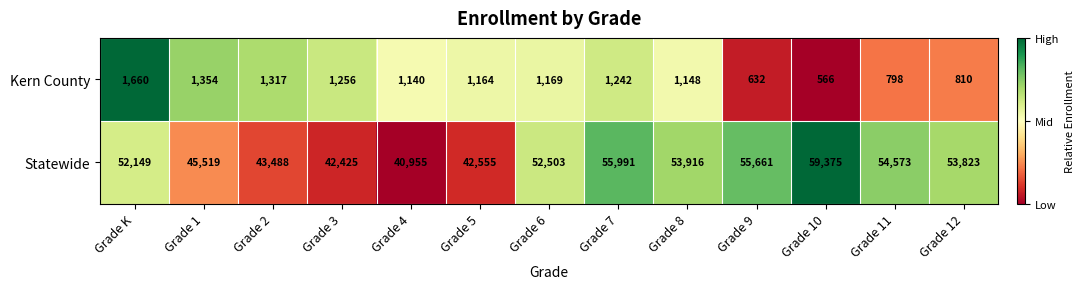

Rank the series by their average value, from lowest to highest.

Kern County, Statewide